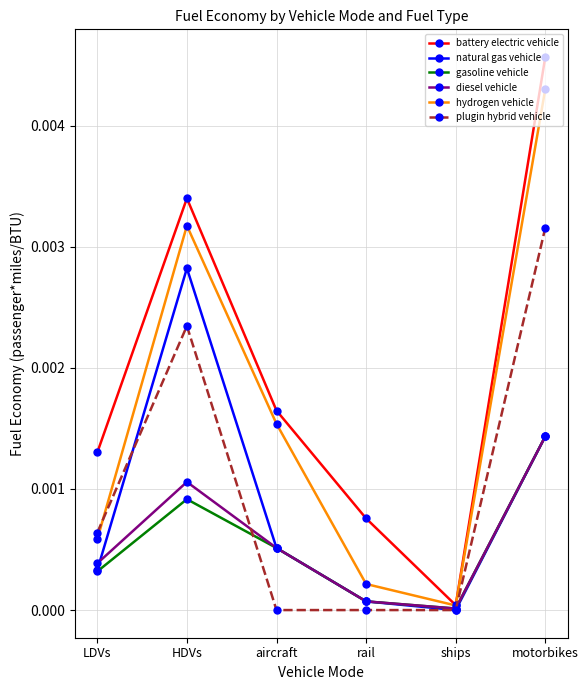

At which category does hydrogen vehicle reach its first local valley?

ships